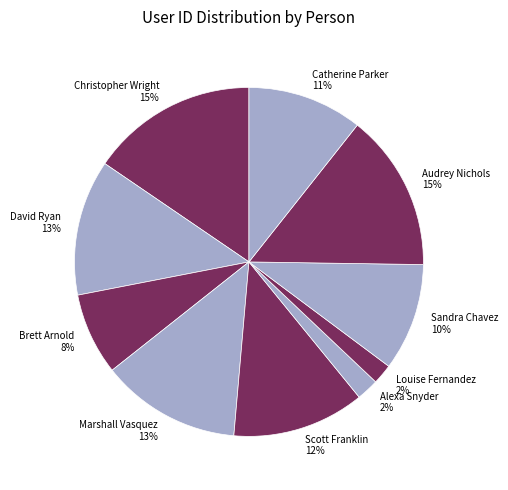

How many segments does this pie chart have?

10